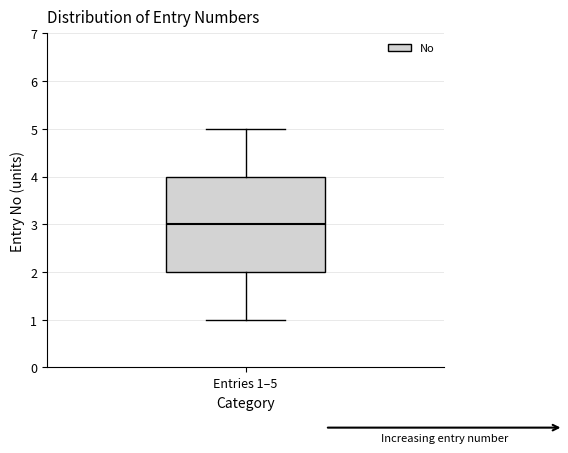

Transcribe this box plot: give where the median line is, the range the box spans, and where the two whiskers end, as read against the y-axis. The values are not printed on the chart, so give them approximately, as read against the axis.

median 3, box 2 to 4, whiskers 1 to 5